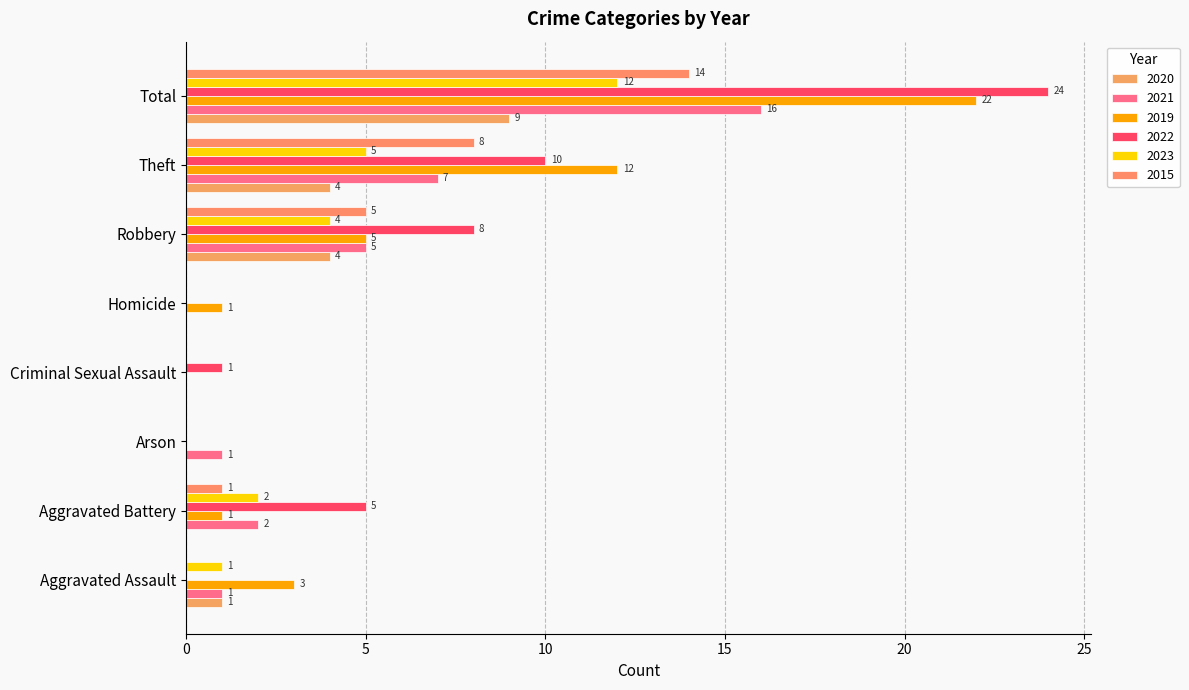

What is the value of the 2019 bar at the 5th from the left?

1